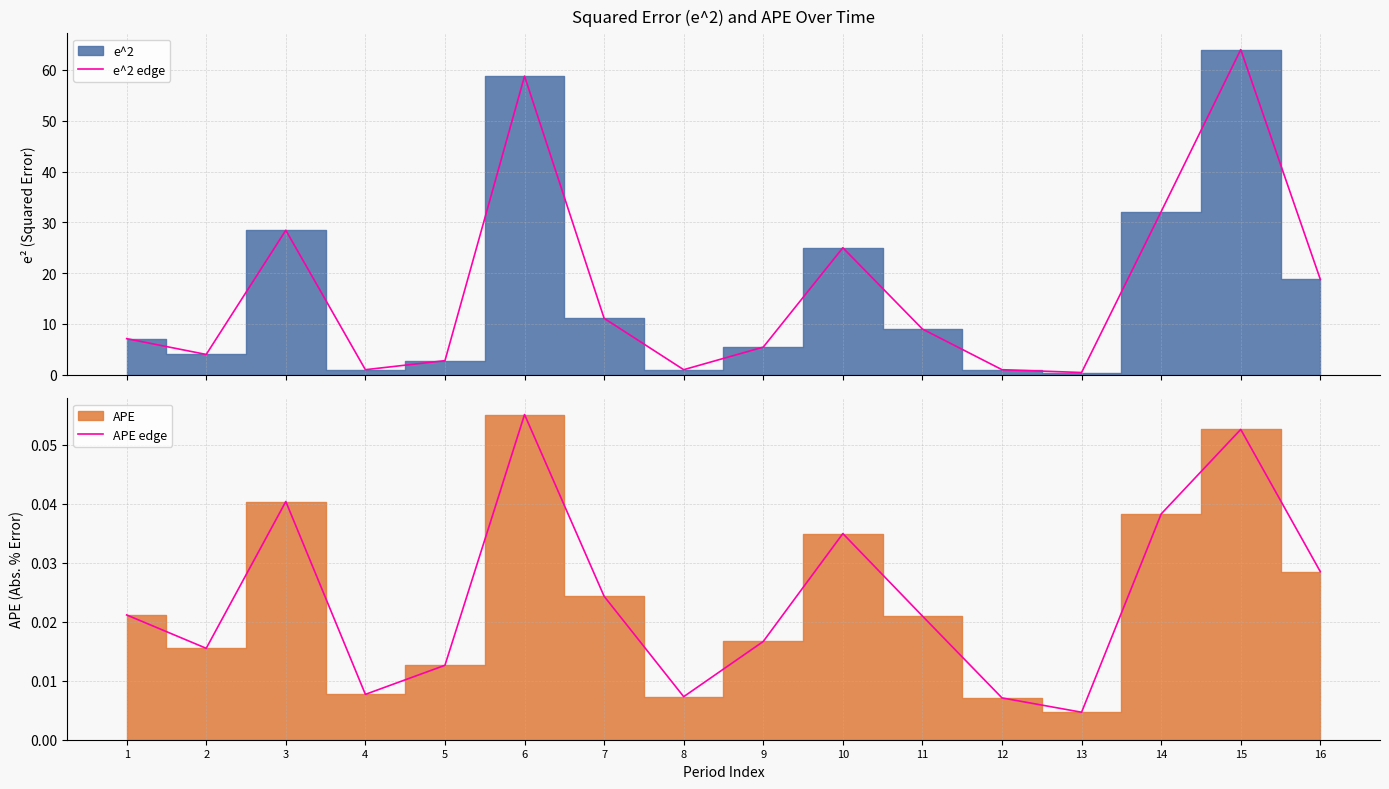

The value of e^2 edge at 1 is 10.8. True or false?

False